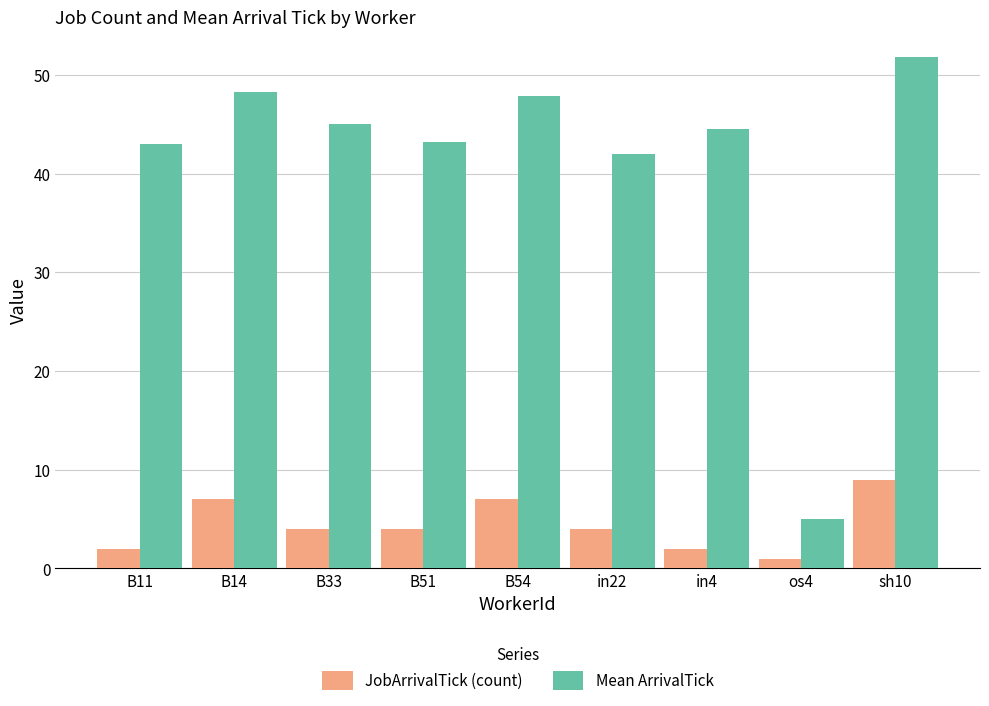

How many series are shown in this chart?

2